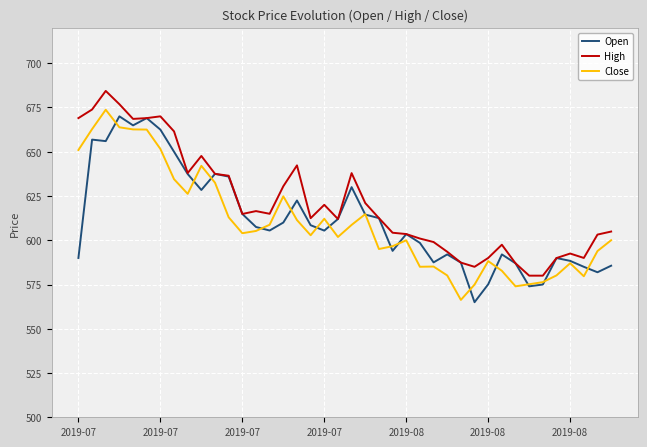

What is the difference between the maximum and minimum values in the Close series?

107.4